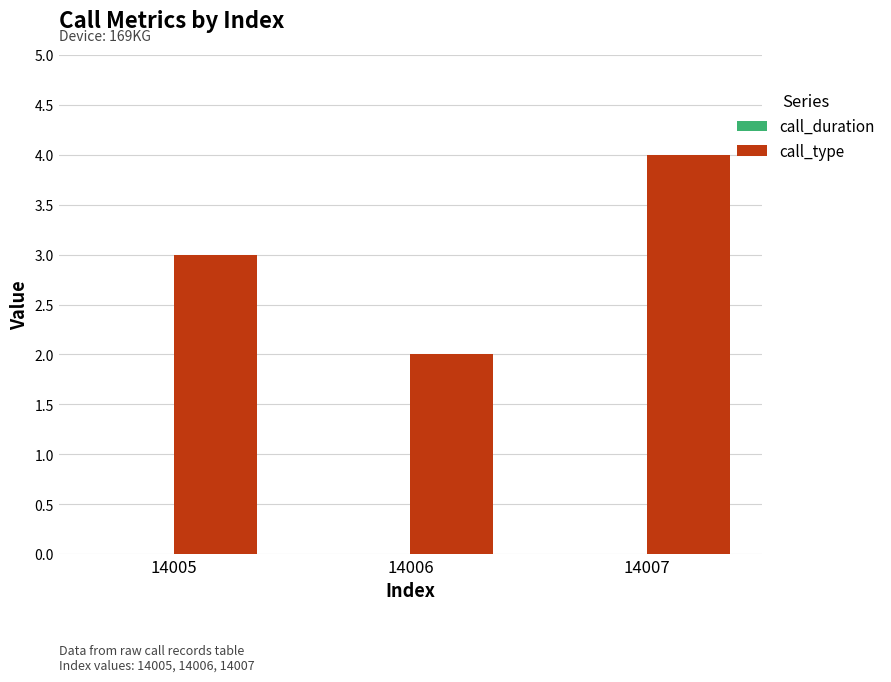

Reading right to left, transcribe all the data shown in this chart.

4	2	3